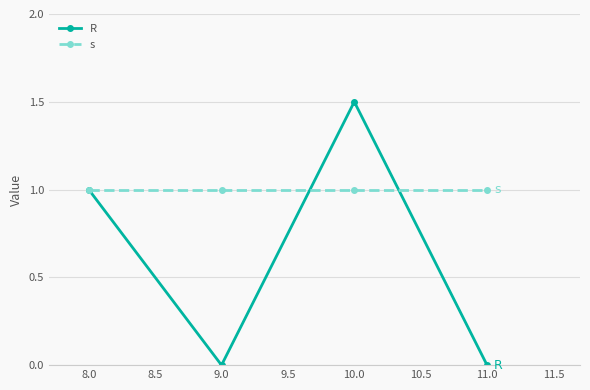

What is the label of the 4th point from the right?

8.0